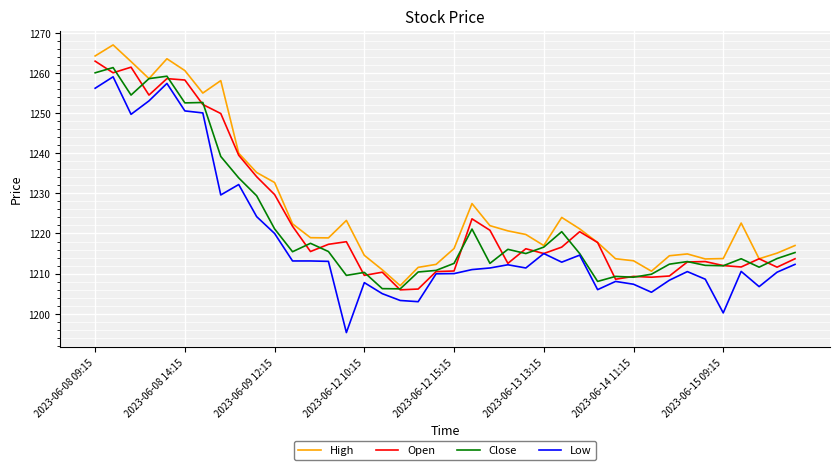

Which series has the widest spread of values?

Low